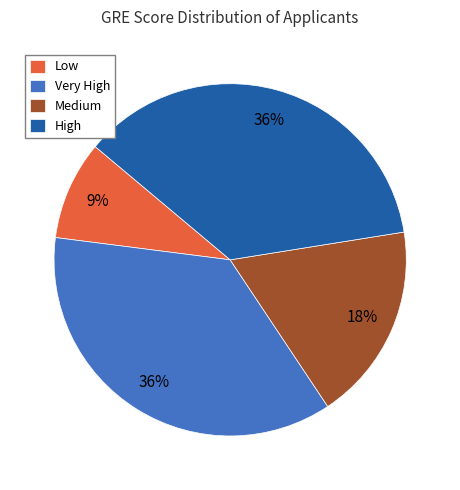

Is it true that Very High is 50% of the pie?

False